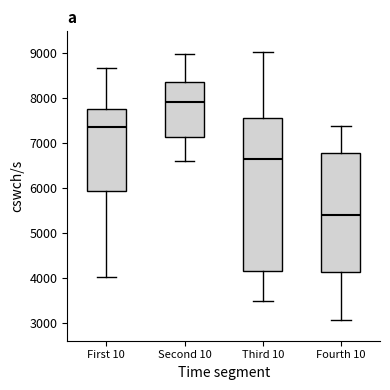

Which box has the lowest median line?

Fourth 10